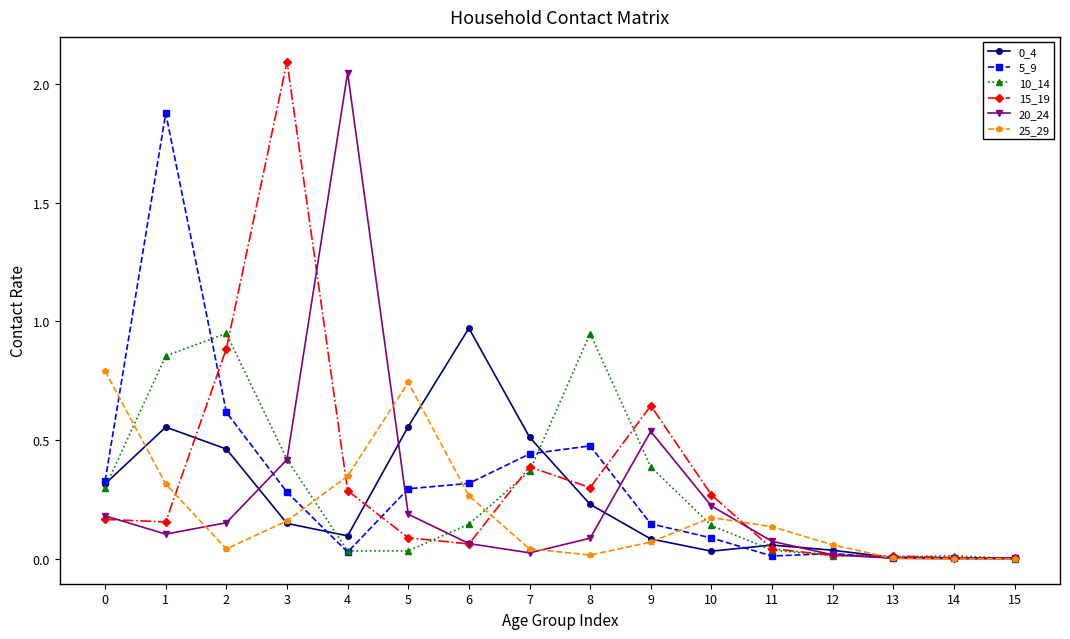

Which label corresponds to the largest value in the chart?

3